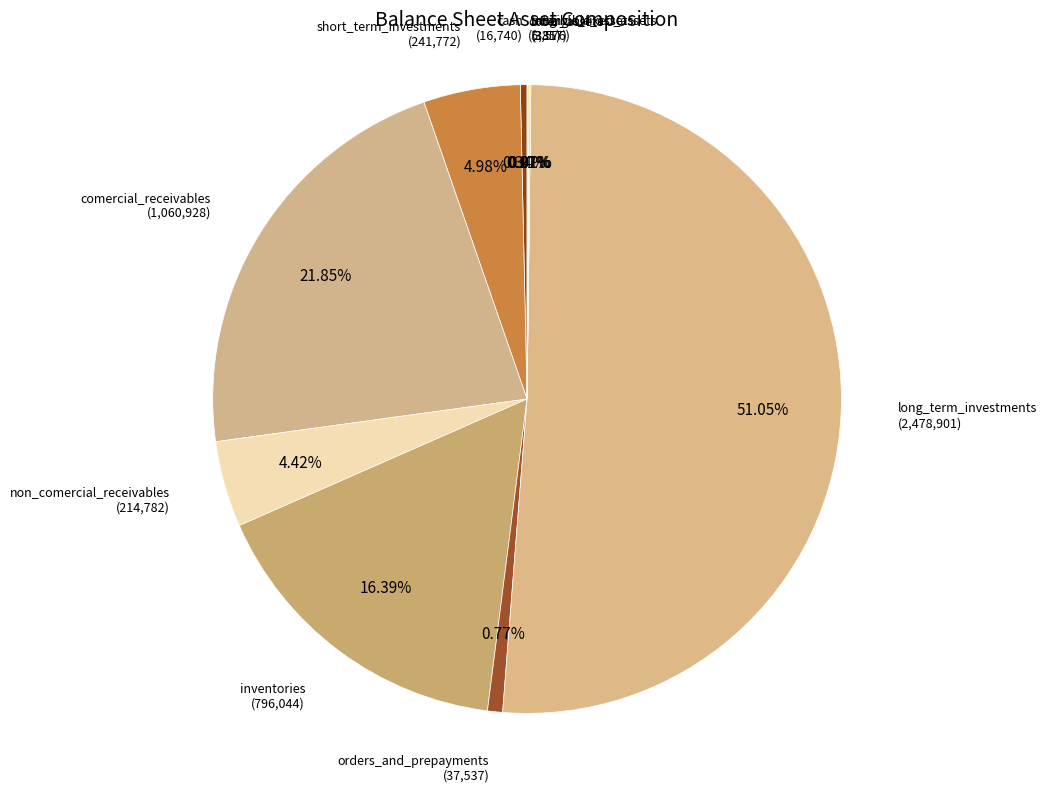

To the nearest percent, what is the average slice percentage?

10%